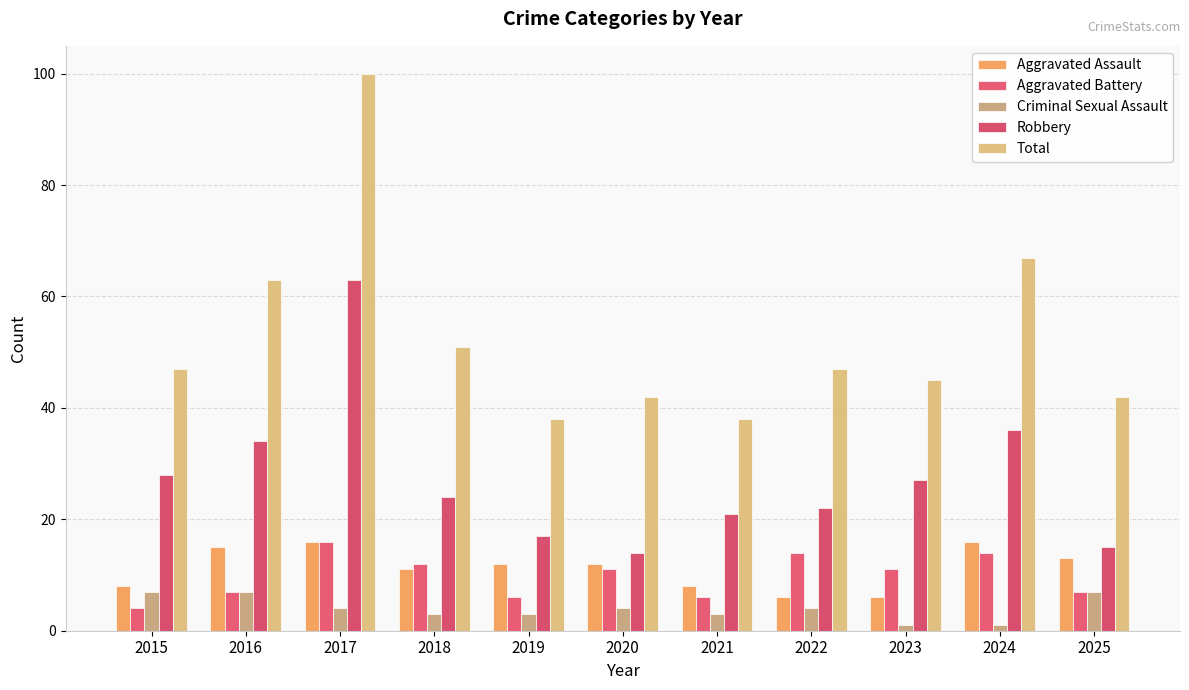

What is the total value across all series at 2021?

76